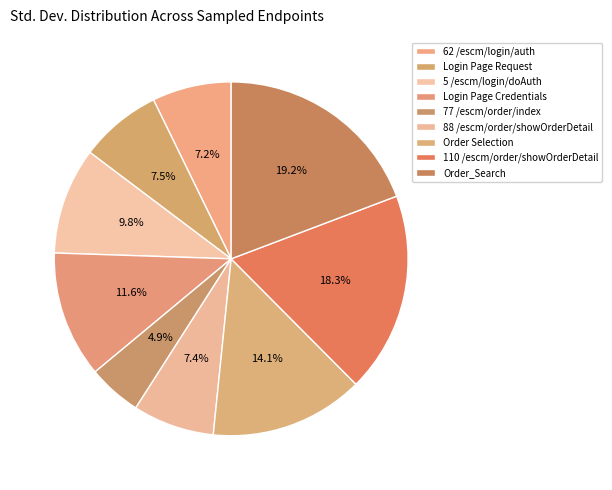

Does any single category account for the majority?

No